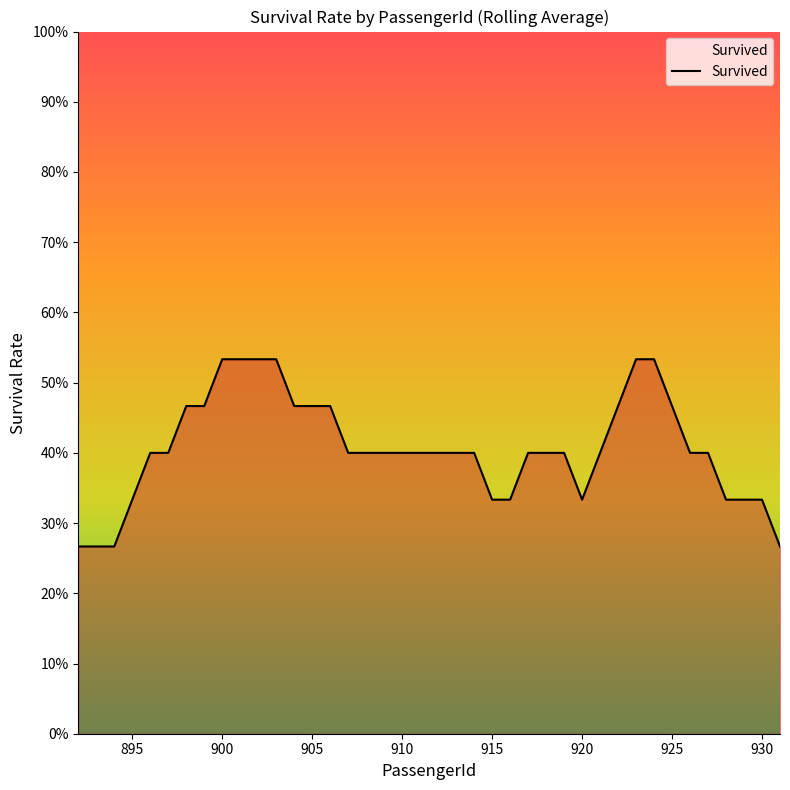

Does the chart display data point markers on the line(s)?

No